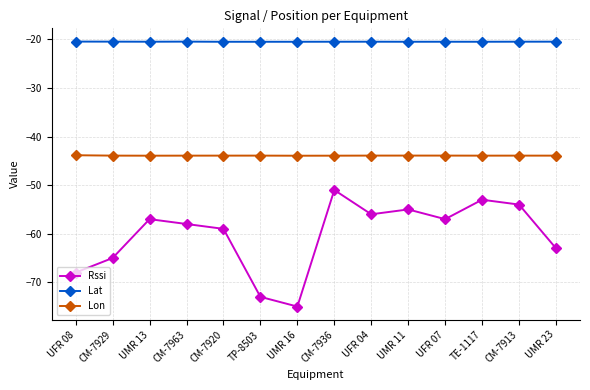

True or false: Lon has more than 1 points higher than both neighbors.

True